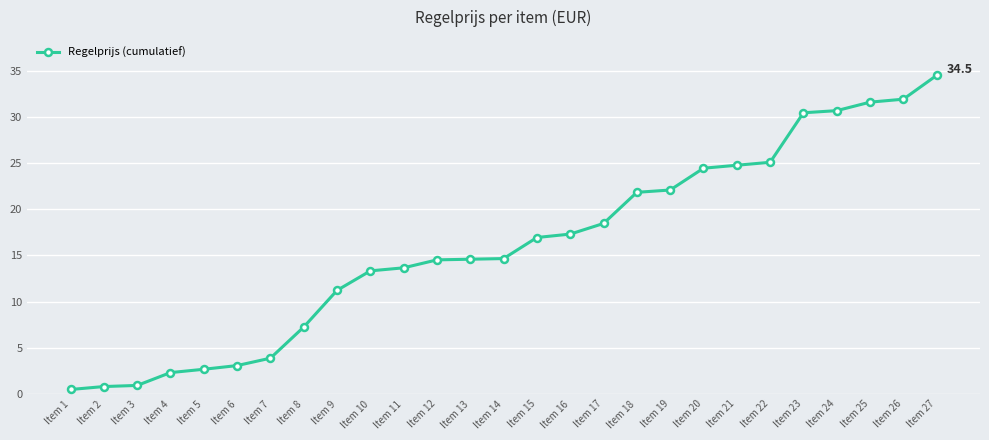

What is the value of the 5th point from the left?

2.7